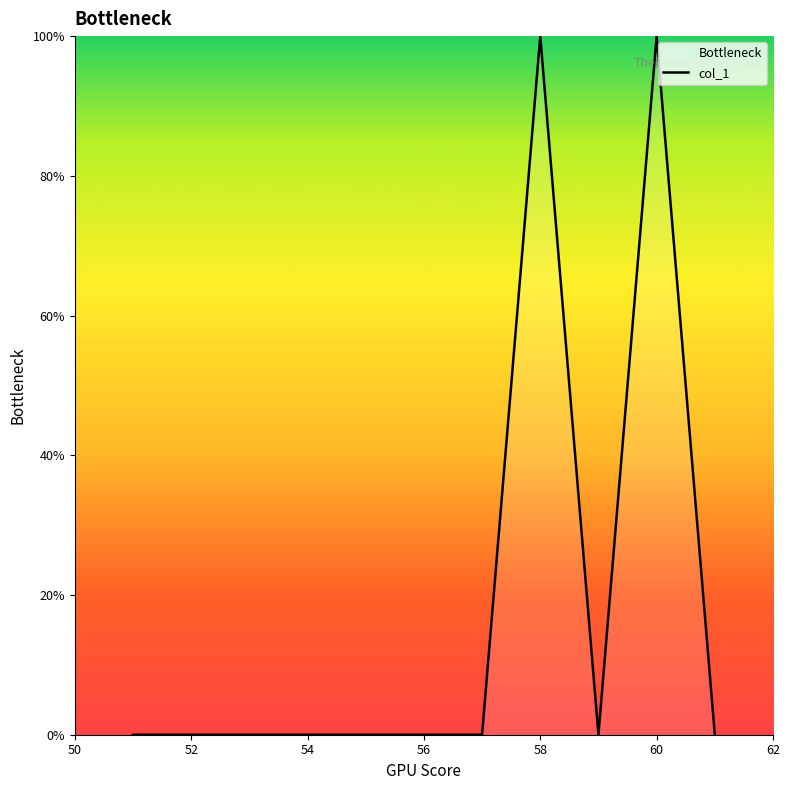

What is the maximum value shown in the chart?

100.0